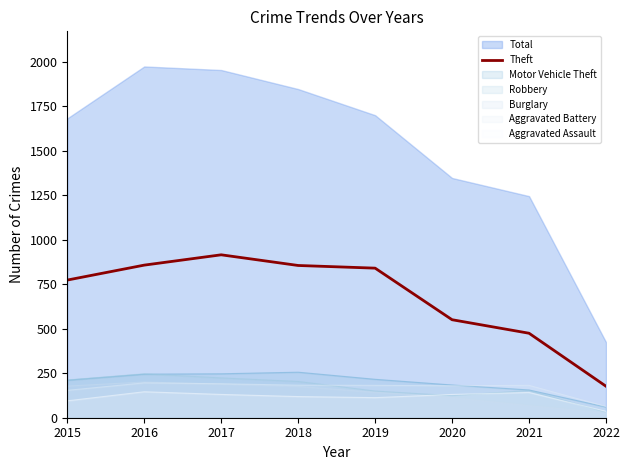

How many interior local peaks (higher than both neighbors) does the data have?

1